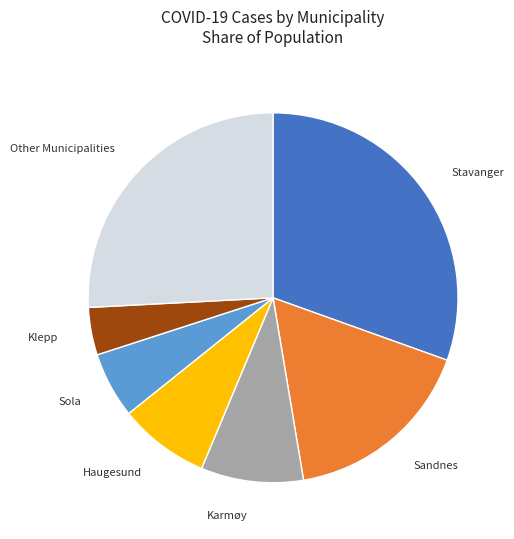

How many slices are in this pie chart?

7